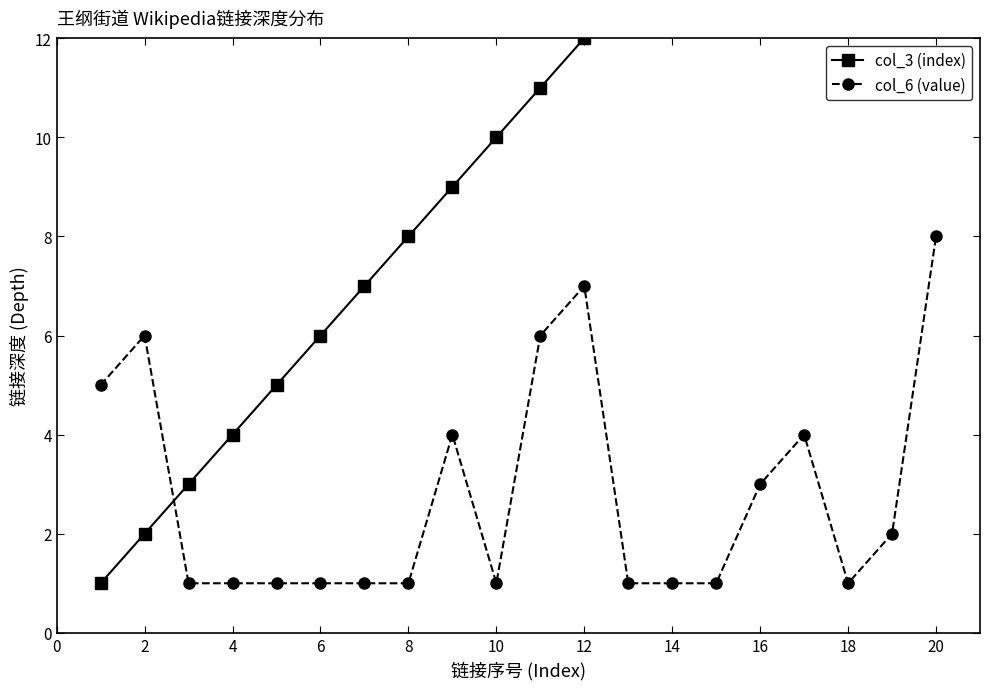

After their last crossing, which series has the higher values: col_6 (value) or col_3 (index)?

col_3 (index)